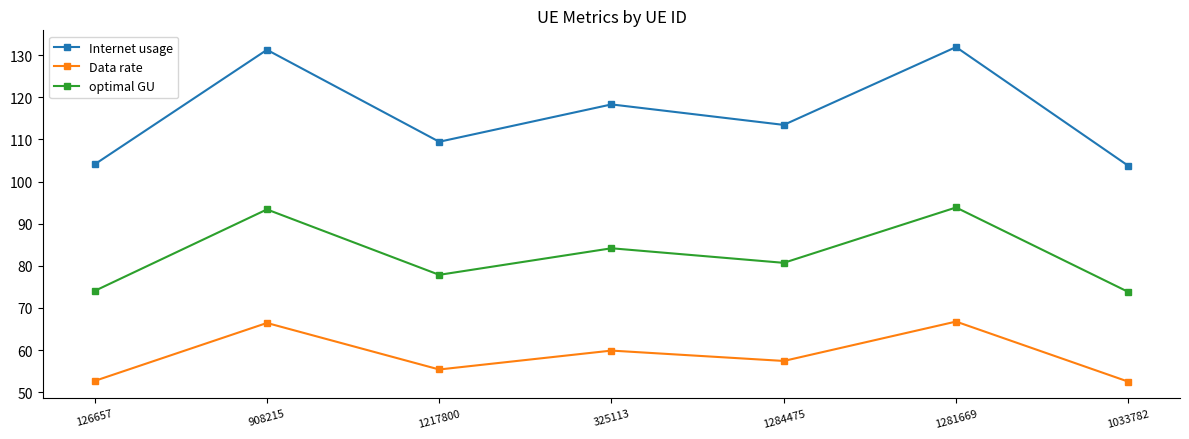

At which label does Data rate first exceed 57?

908215